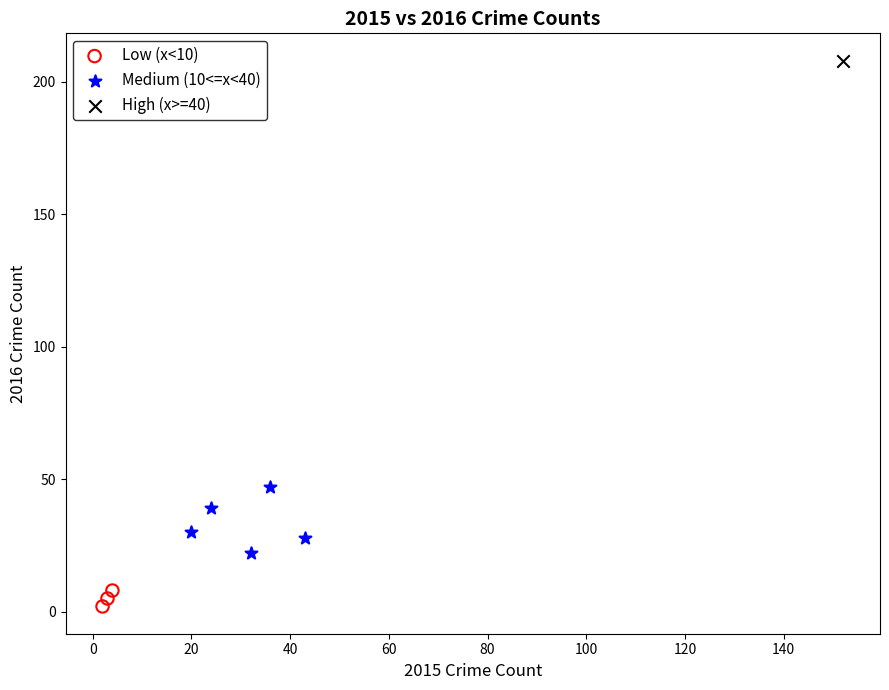

Which series contains the highest Y value?

High (x>=40)